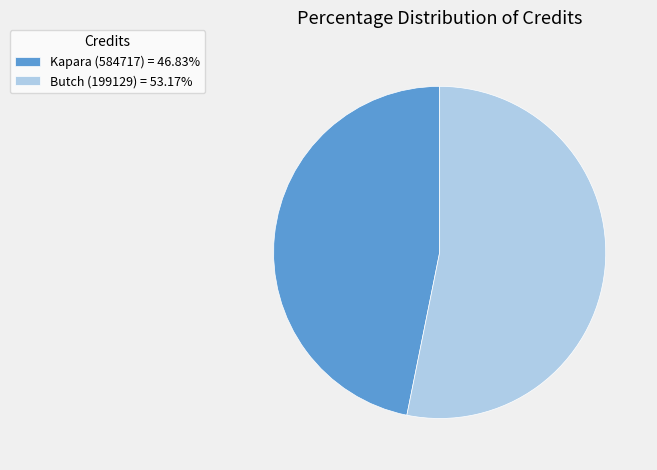

What is the ratio of the value at Kapara (584717) = 46.83% to the value at Butch (199129) = 53.17%?

0.9